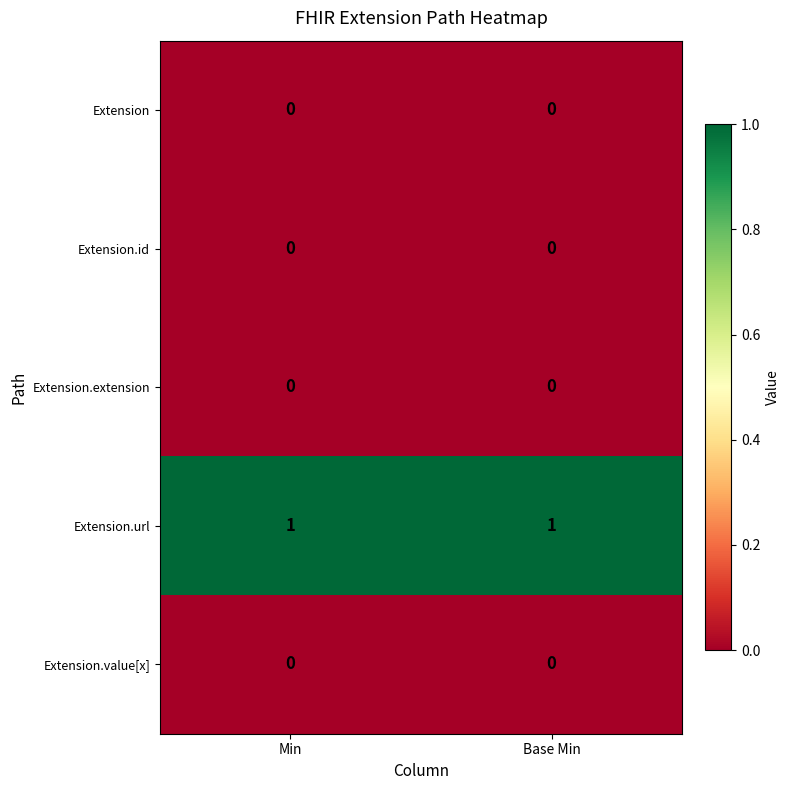

How many categories are shown in the chart?

2